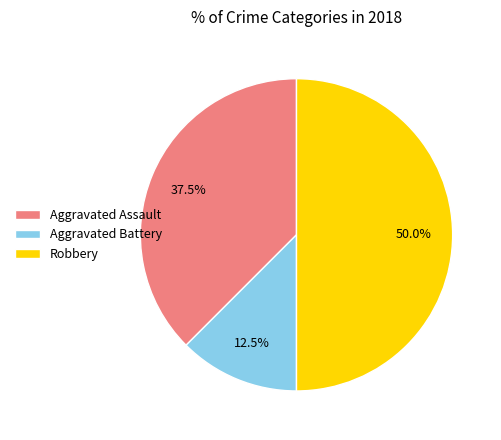

Which has a higher value, Aggravated Battery or Robbery?

Robbery